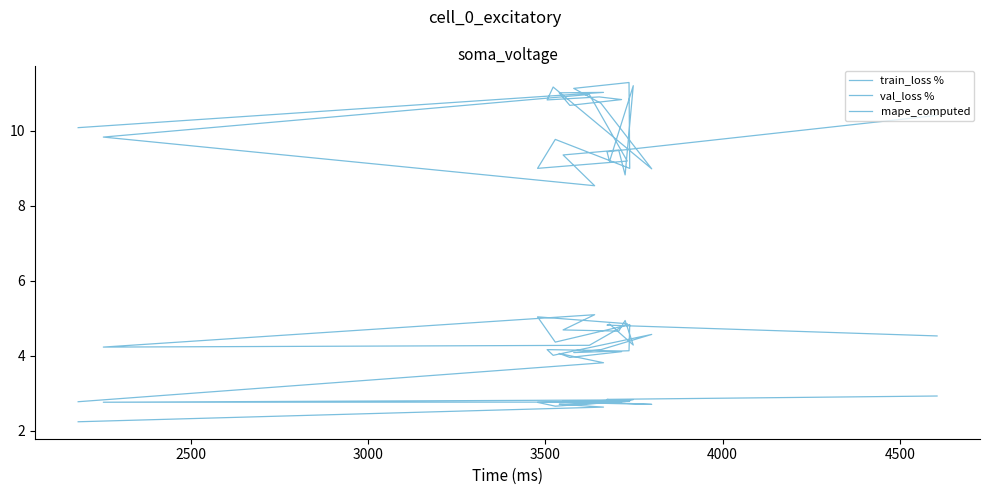

The val_loss % series shows 5.3 at 10. True or false?

False